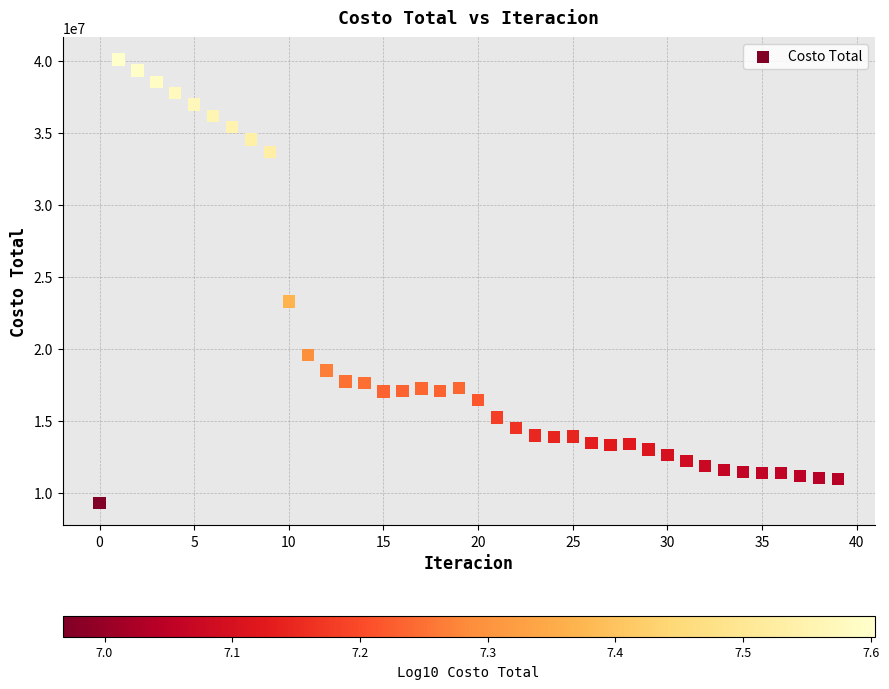

What is the range of Y values (max minus min)?

30814334.0